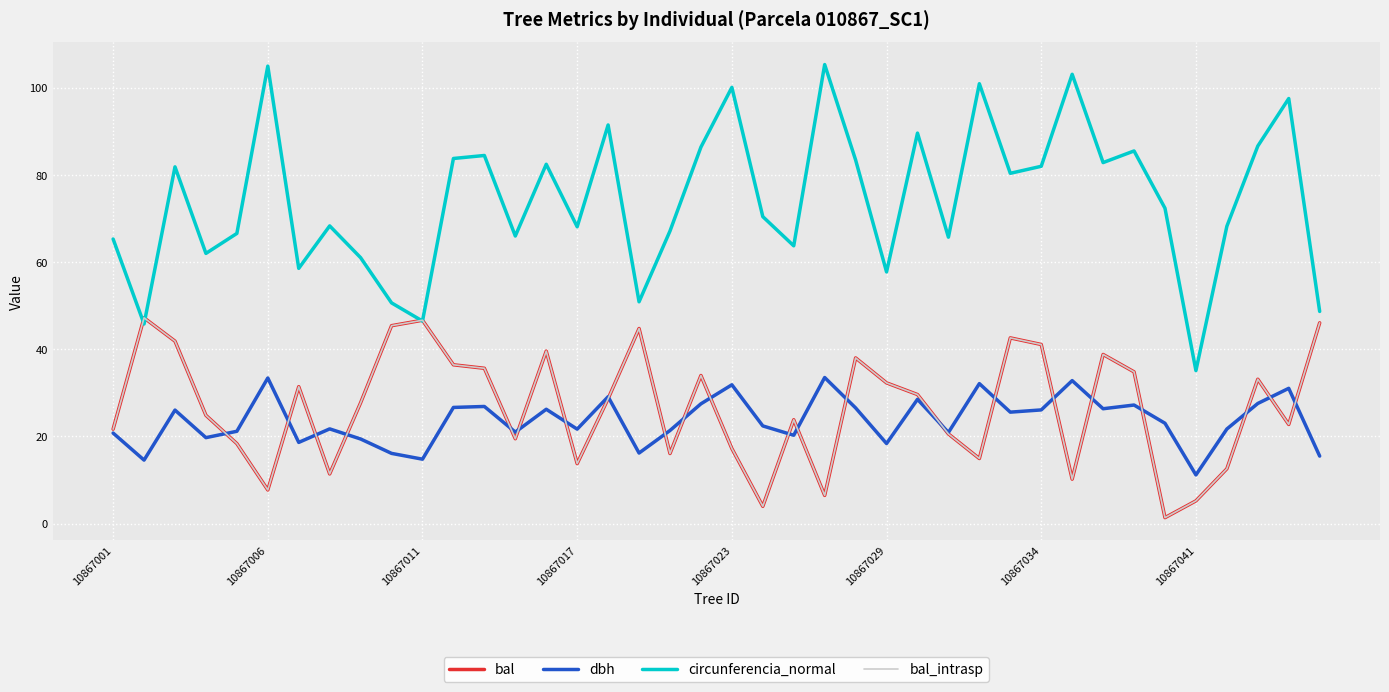

Does the chart display data point markers on the line(s)?

No